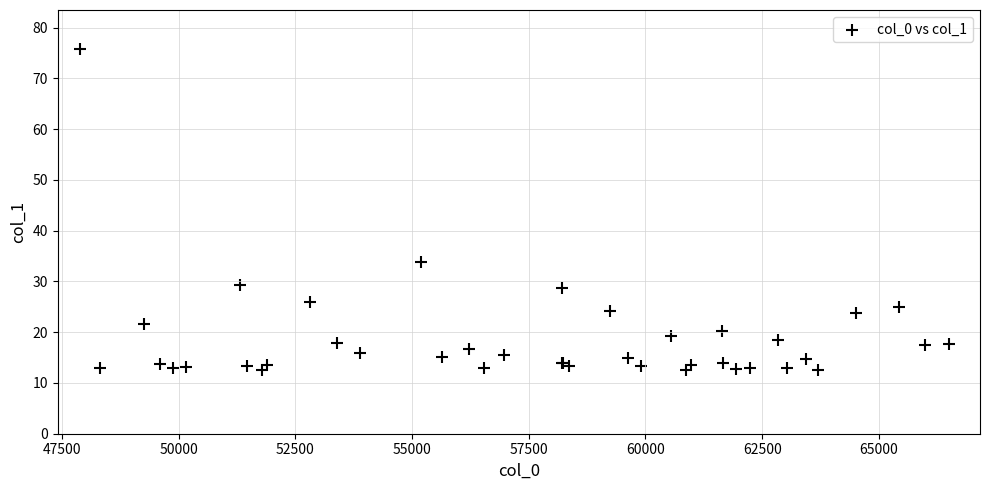

What Y value in the scatter plot is closest to 44?

33.9